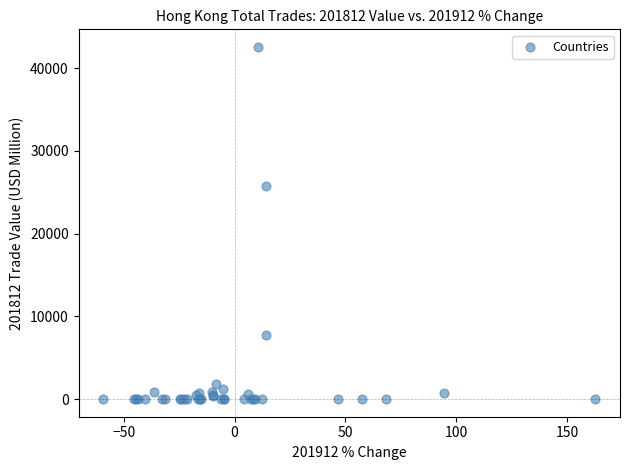

What Y value in the scatter plot is closest to 21286?

25803.5